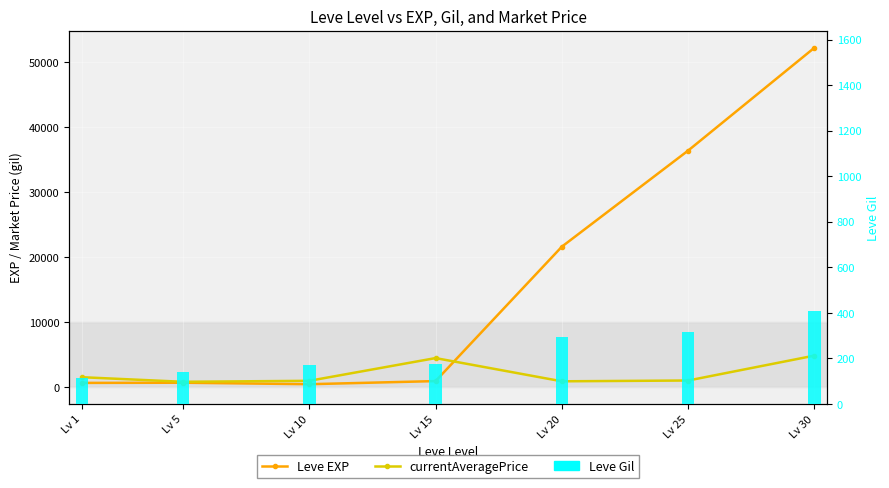

Reading right to left, what are all the values shown in this chart?

Leve EXP: Lv 30=52220.0	Lv 25=36390.0	Lv 20=21600.0	Lv 15=910.0	Lv 10=430.0	Lv 5=660.0	Lv 1=630.0
currentAveragePrice: Lv 30=4832.0	Lv 25=1000.0	Lv 20=875.9	Lv 15=4450.0	Lv 10=952.5	Lv 5=802.2	Lv 1=1507.5
Leve Gil: Lv 30=410.0	Lv 25=317.0	Lv 20=295.0	Lv 15=174.0	Lv 10=172.0	Lv 5=140.0	Lv 1=112.0